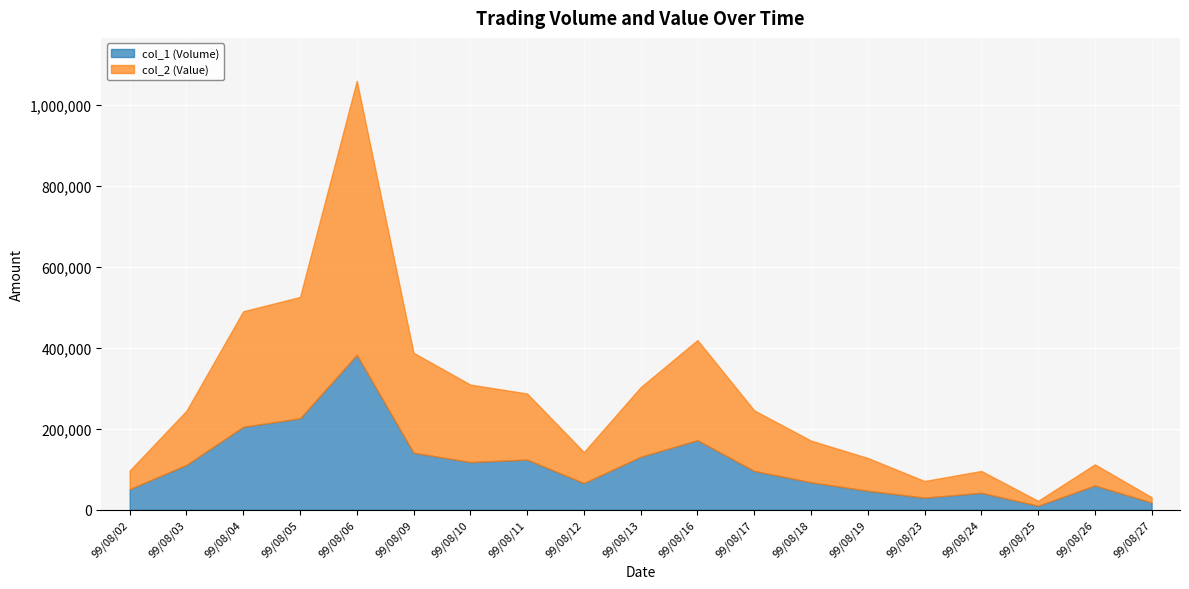

What is the average value of the col_1 (Volume) series?

110474